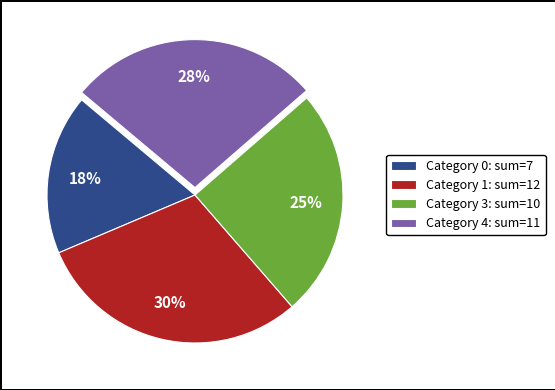

Do Category 0: sum=7 and Category 1: sum=12 together represent more than half of the pie?

No